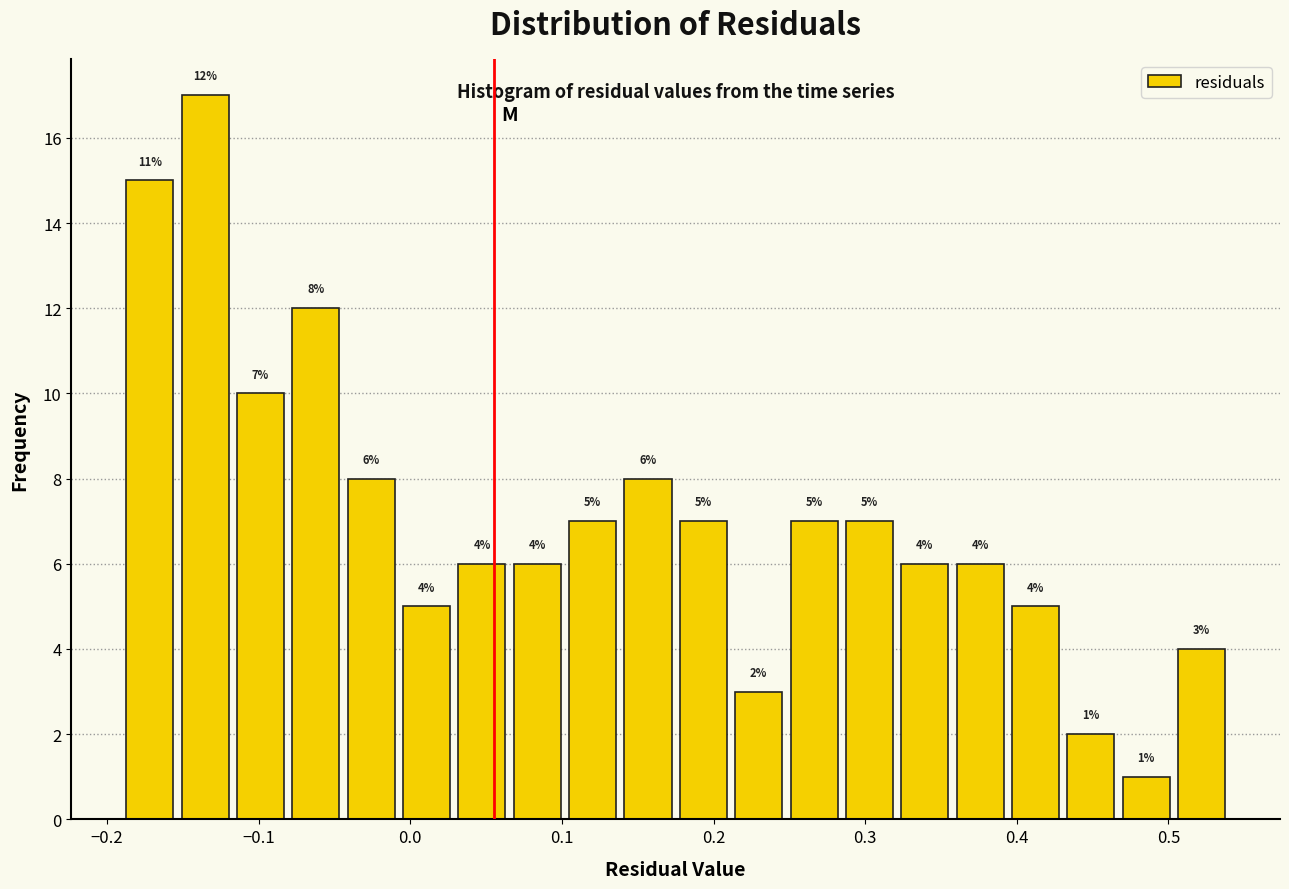

Read against the x-axis, roughly where is the centre of the tallest bar?

-0.14